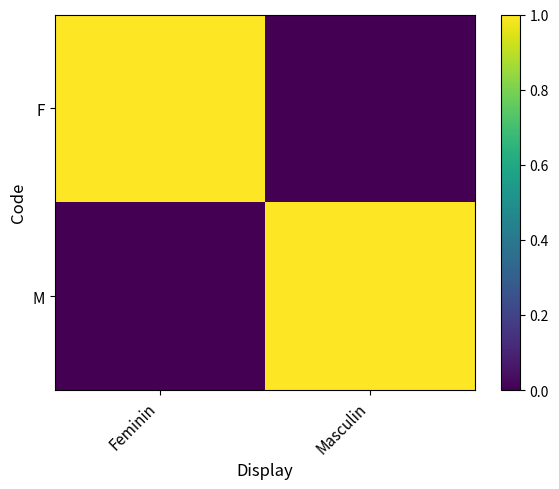

What is the total value across all series at Feminin?

1